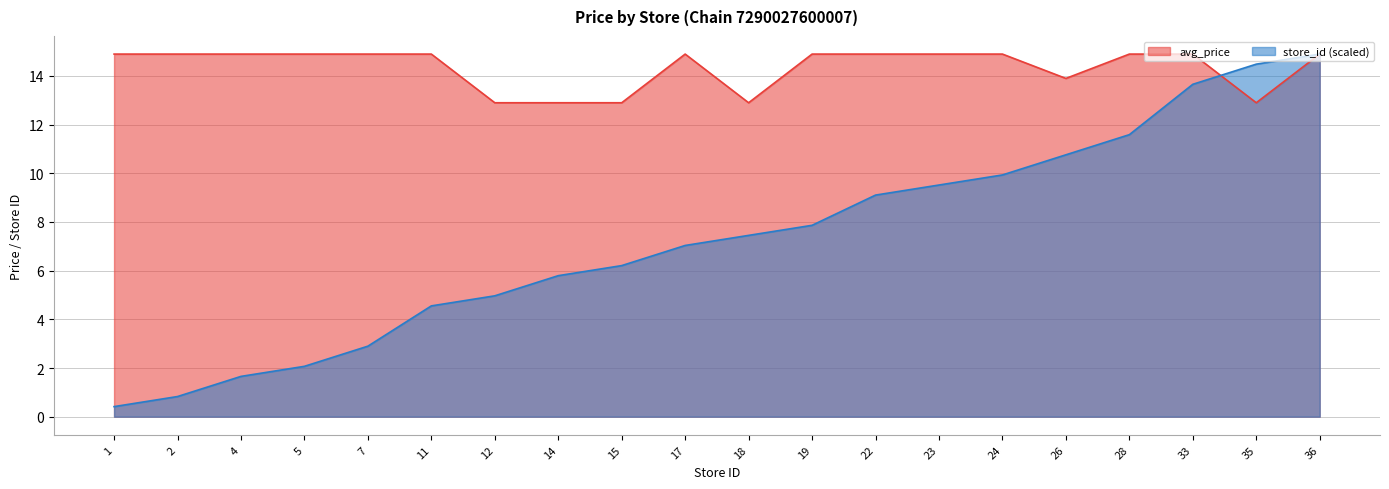

What is the value of the avg_price point at the 18th from the left?

14.9